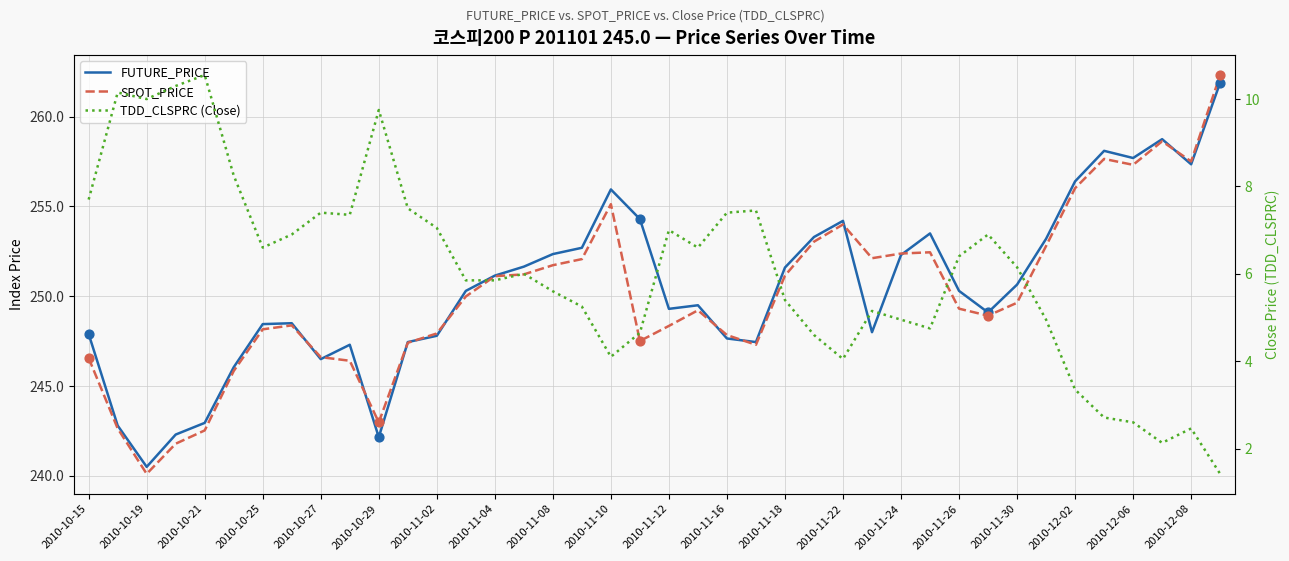

Is the value of TDD_CLSPRC (Close) at 33 greater than the value of FUTURE_PRICE at 2010-11-04?

No